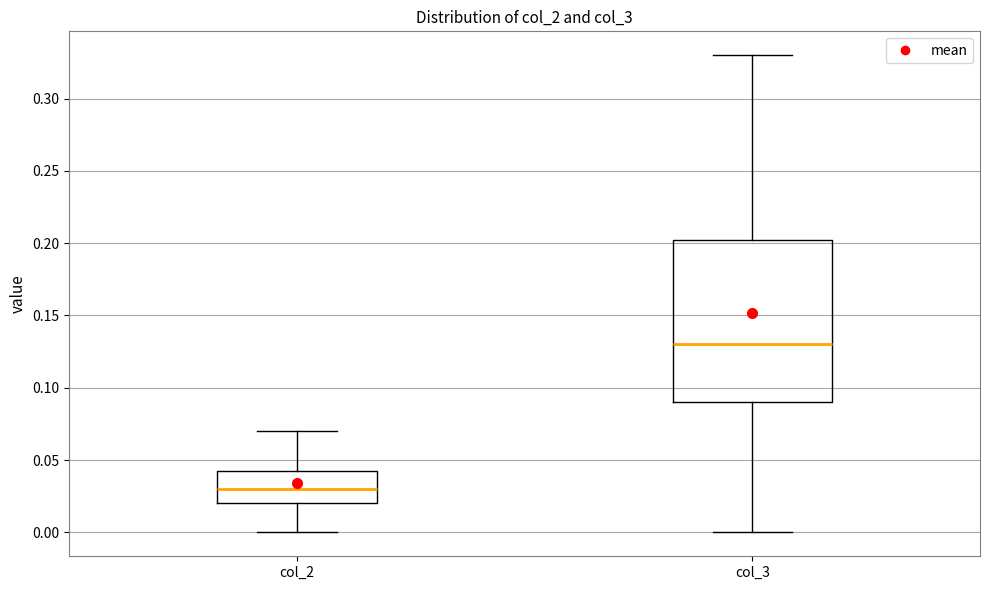

Where does the lower whisker of the box for col_2 end on the y-axis? The values are not printed on the chart, so give them approximately, as read against the axis.

0.000